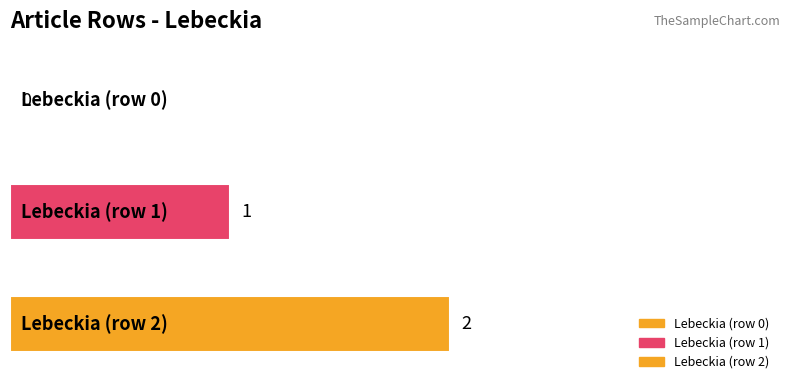

Count the number of data series in this chart.

2